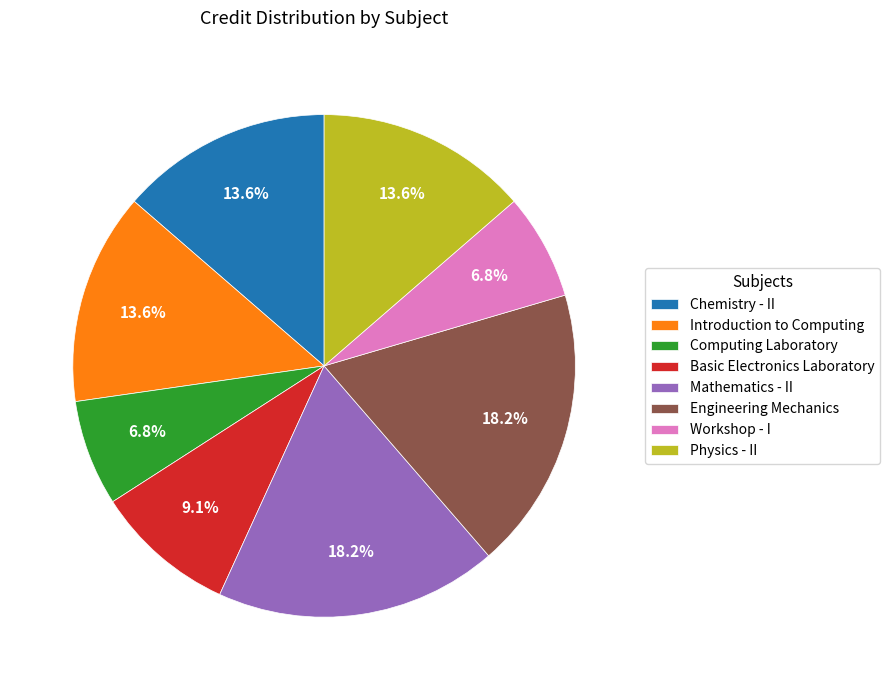

Combined, what portion of the pie is Basic Electronics Laboratory and Chemistry - II?

22.7%